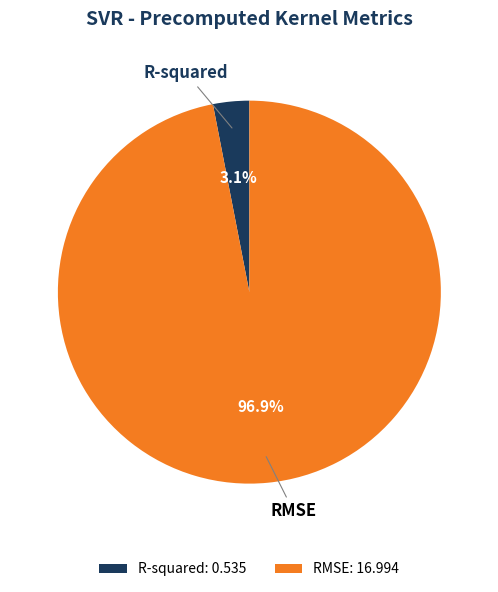

Combined, do R-squared and RMSE account for over 50%?

Yes